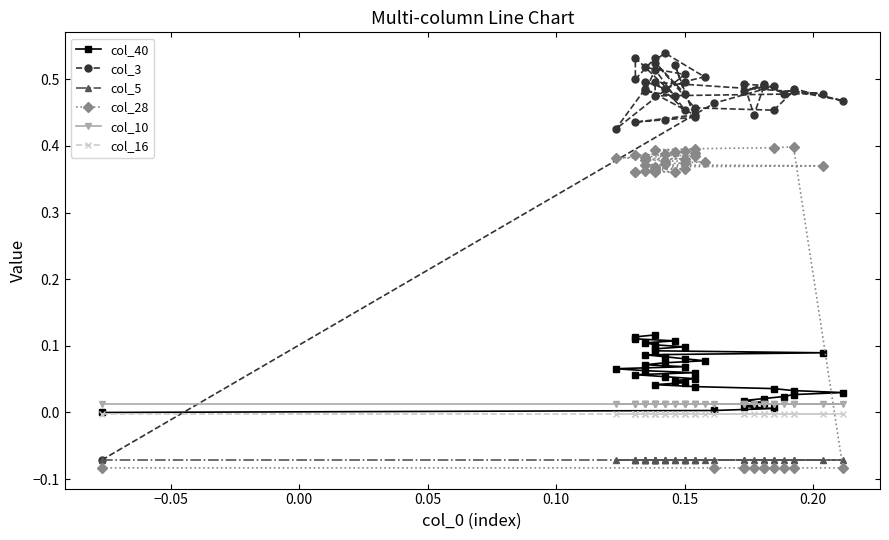

True or false: col_5 has more than 2 interior local peaks.

False